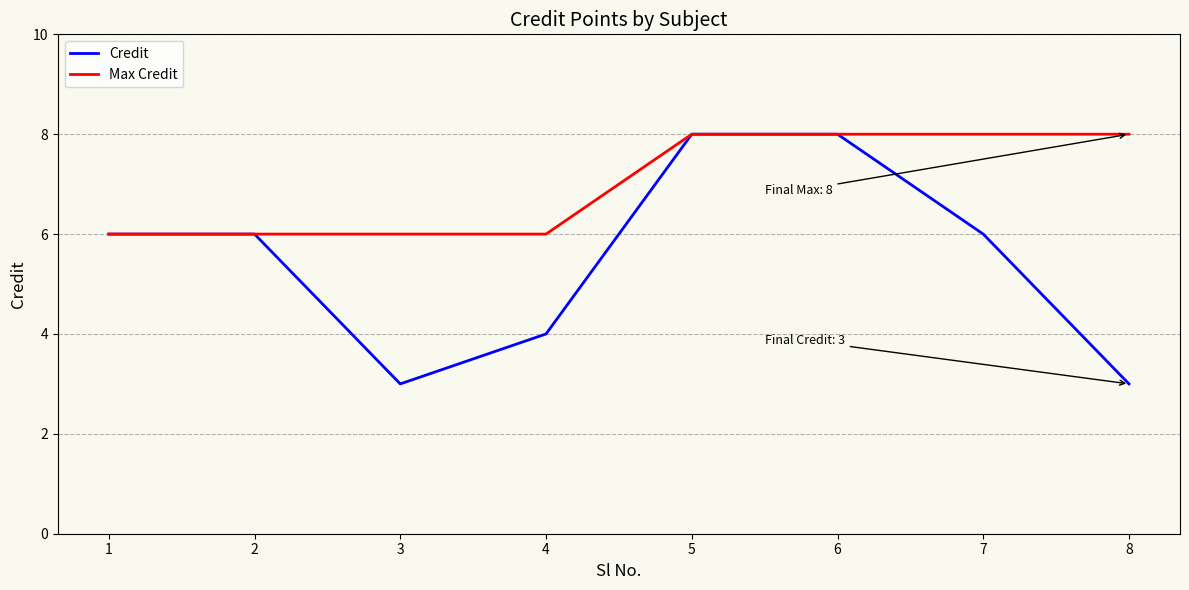

How many interior local valleys does the Credit series have?

1